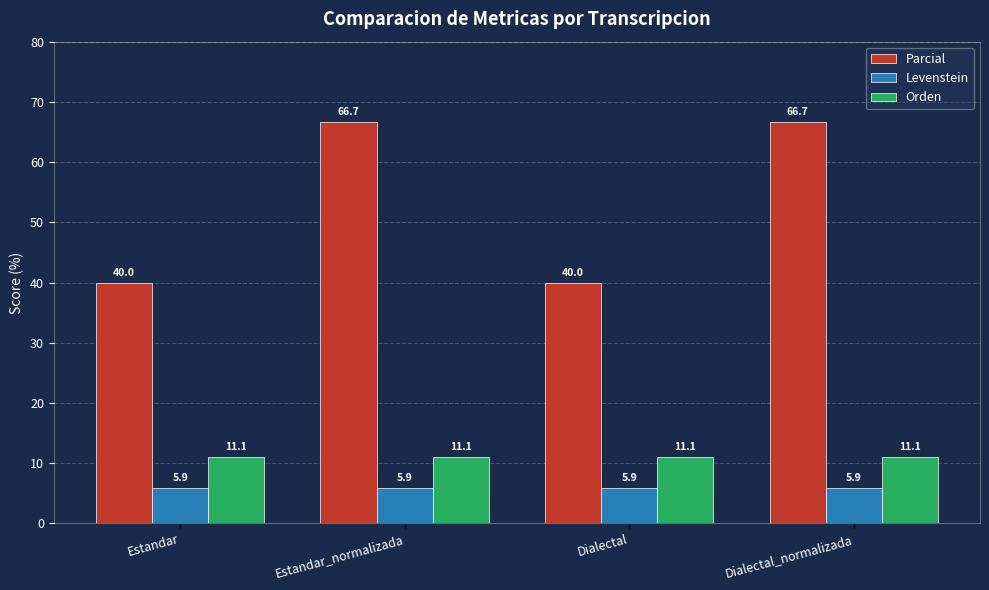

Reading left to right, transcribe all the data shown in this chart.

Parcial: 40.0	66.7	40.0	66.7
Levenstein: 5.9	5.9	5.9	5.9
Orden: 11.1	11.1	11.1	11.1